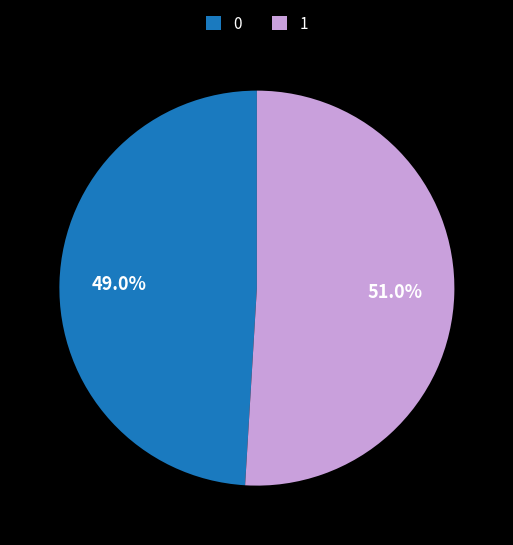

Does any single category account for the majority?

Yes